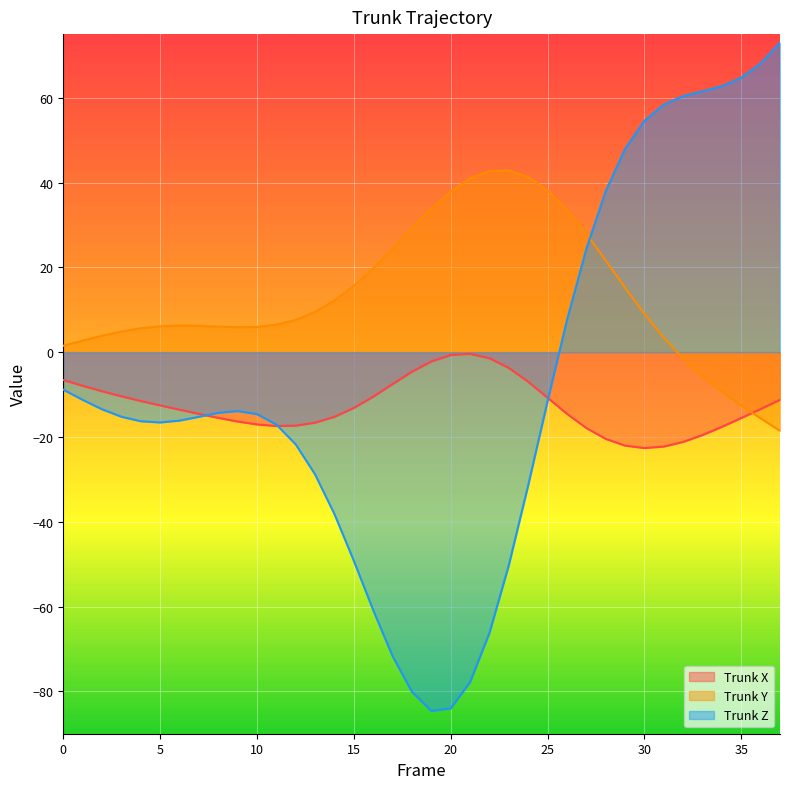

Where does the Trunk Y series first go above 7?

12